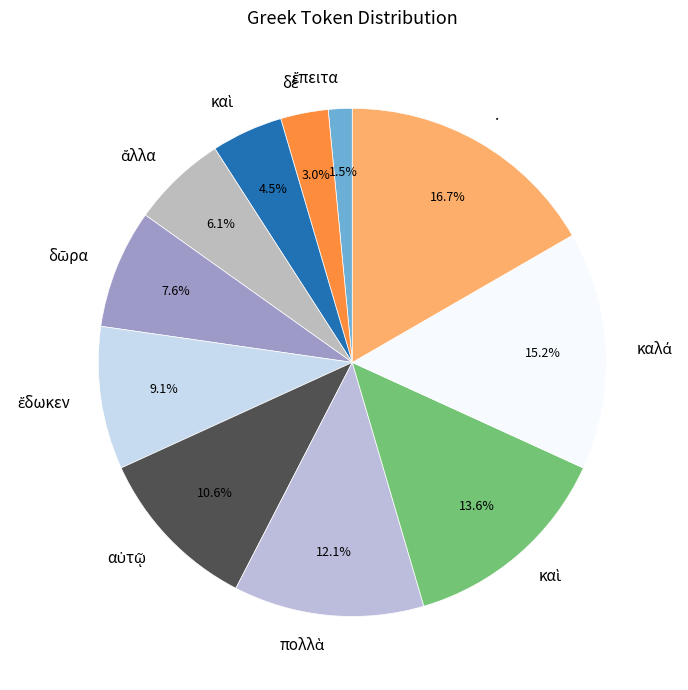

What is the largest slice in the pie chart?

.